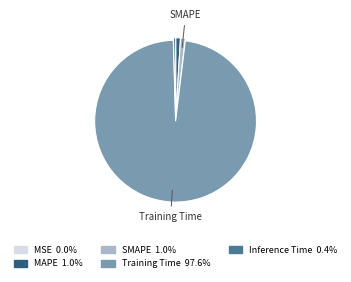

Combined, do SMAPE and MAPE account for over 50%?

No